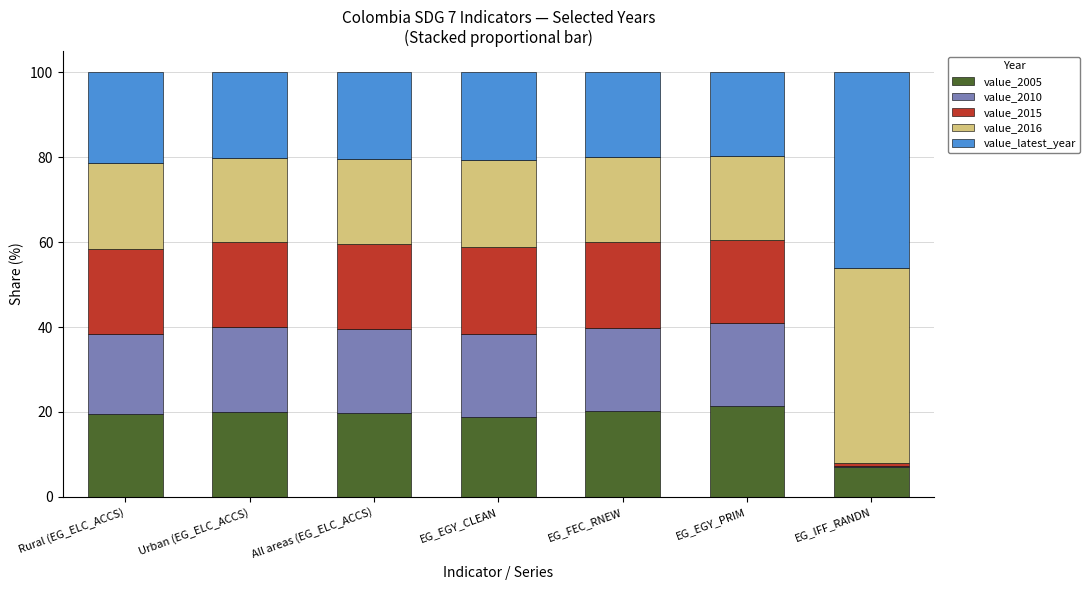

True or false: value_2005 has a value of 18.8 at EG_EGY_CLEAN.

True